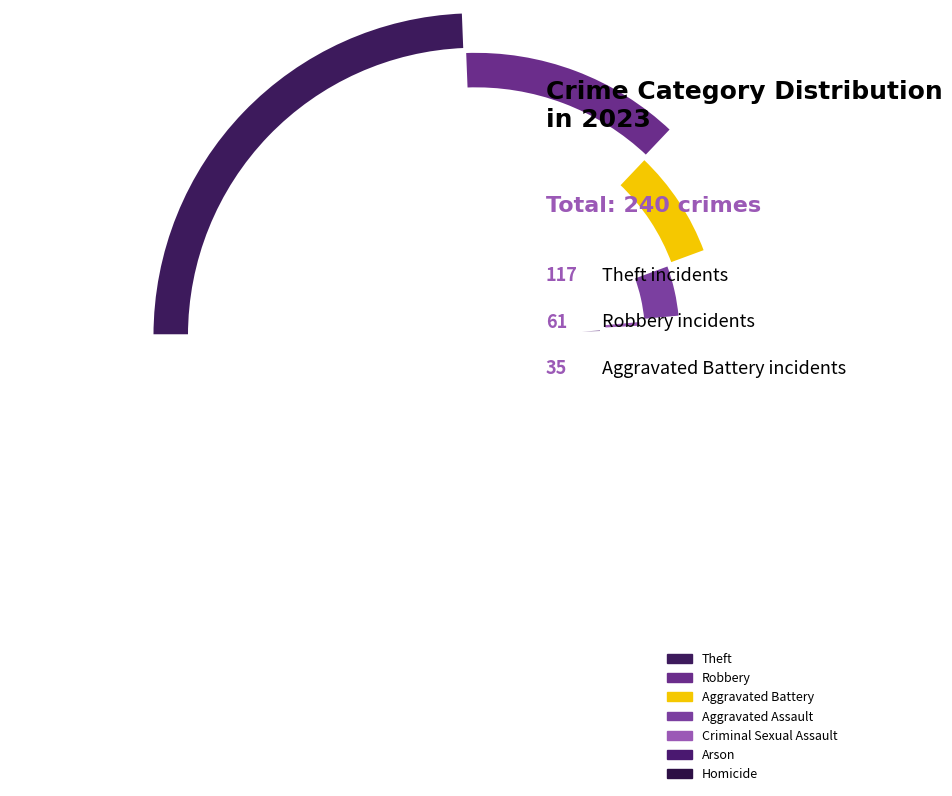

Combined, what portion of the pie is Homicide and Theft?

49.6%